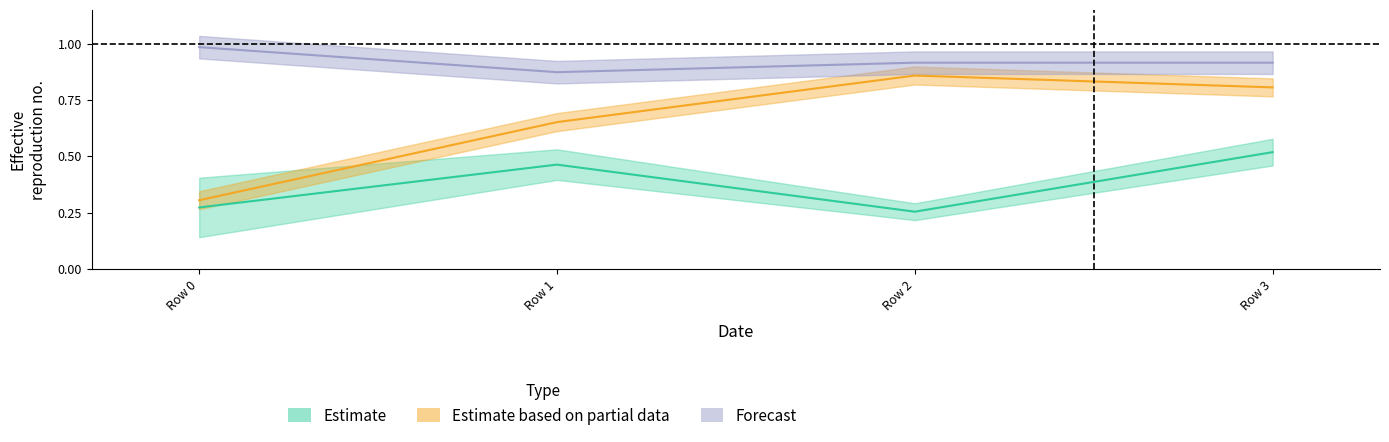

The value of Wout at Row 2 is 0.9. True or false?

True